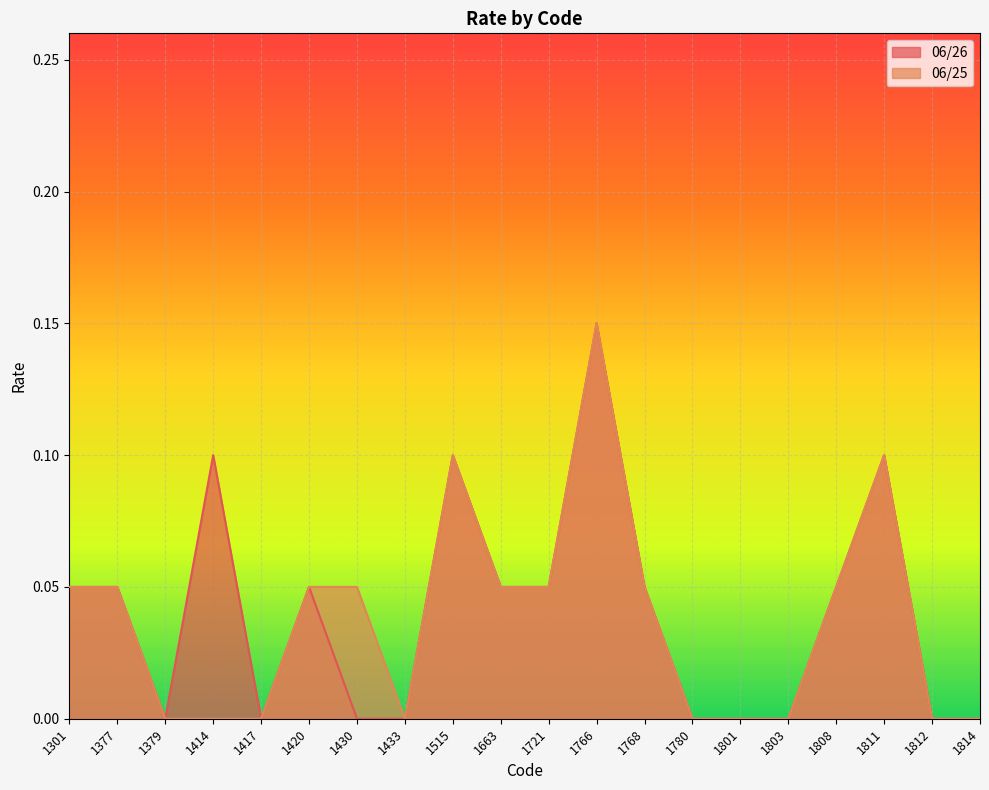

What is the sum of the 06/26 values at 1768 and 1301?

0.1